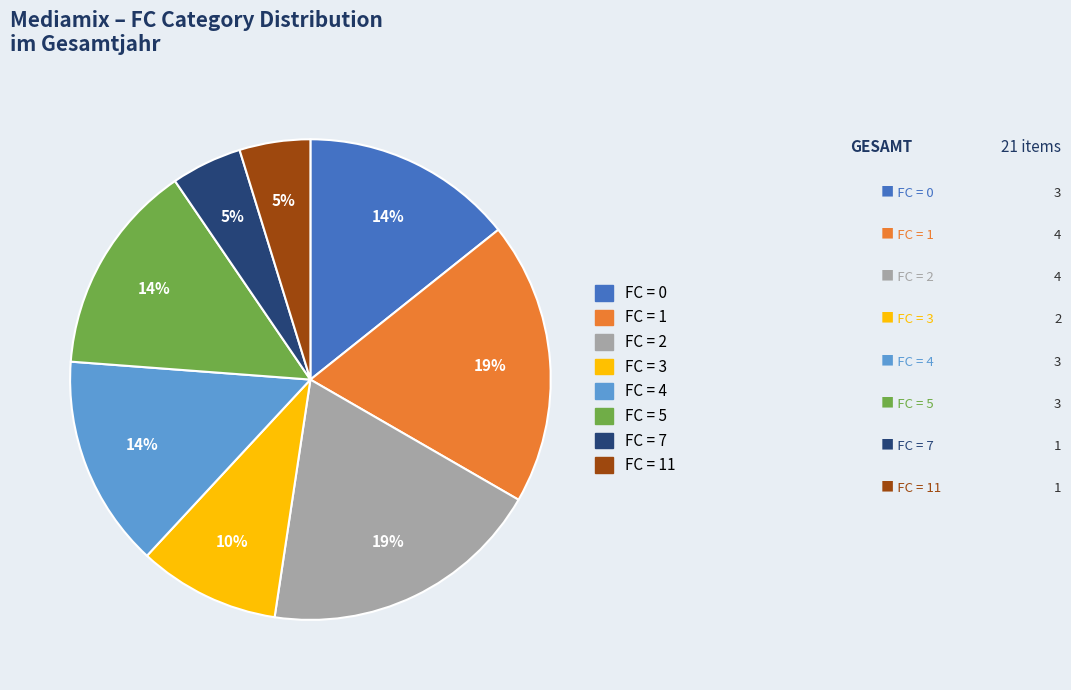

Does any single category account for the majority?

No